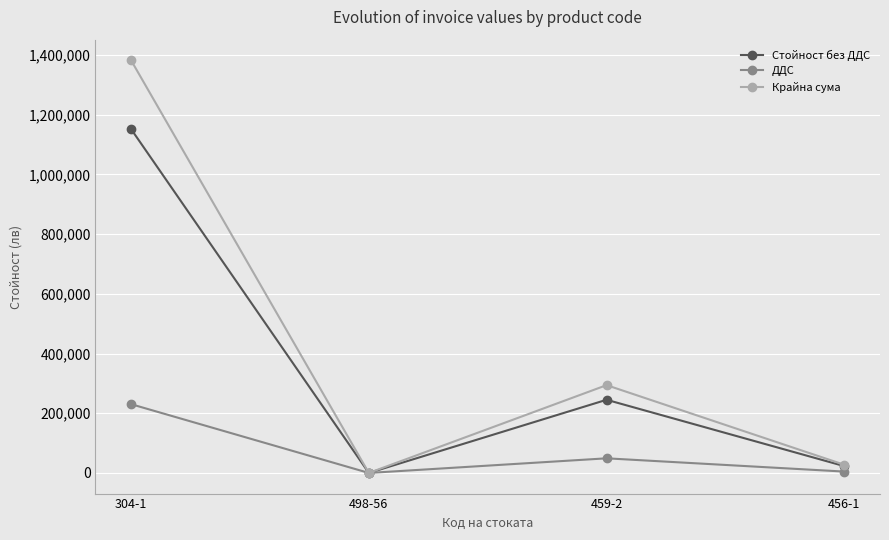

At which category is the sum across all series the highest?

304-1